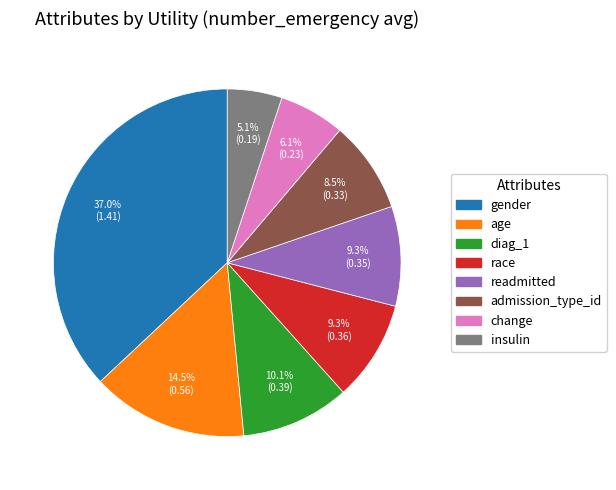

Is there a majority slice in this chart?

No